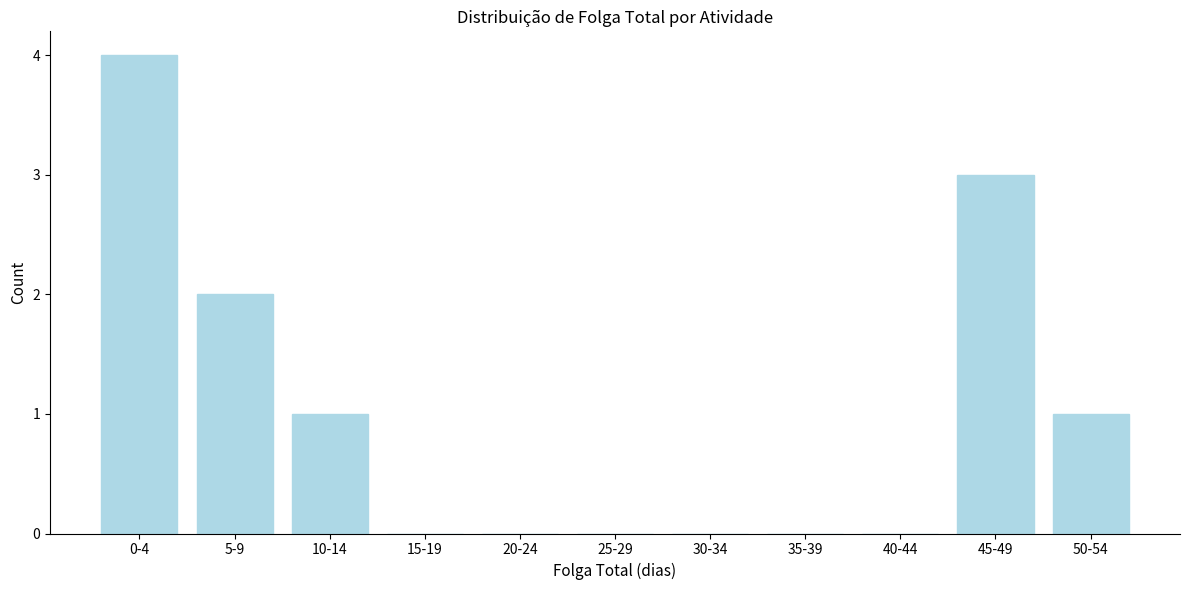

Reading right to left, list all the values displayed in this chart.

50-54=1	45-49=3	40-44=0	35-39=0	30-34=0	25-29=0	20-24=0	15-19=0	10-14=1	5-9=2	0-4=4